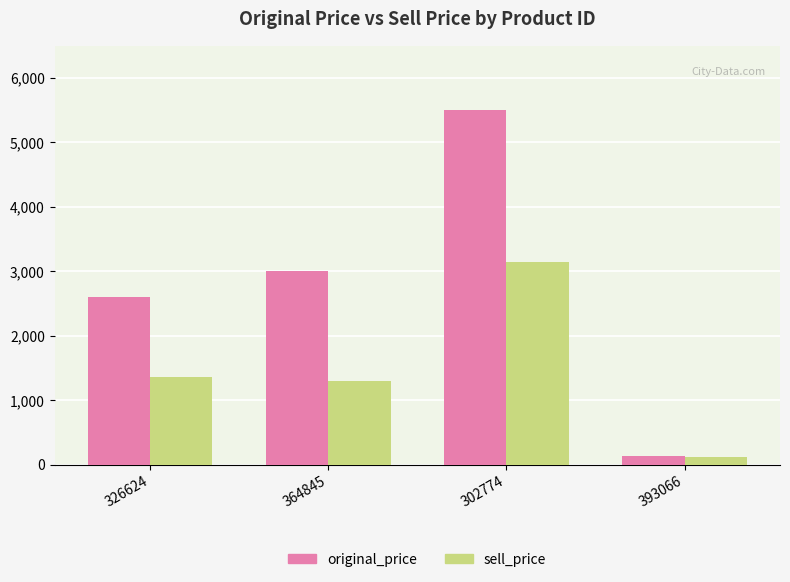

What is the value of the original_price bar at the 3rd from the left?

5500